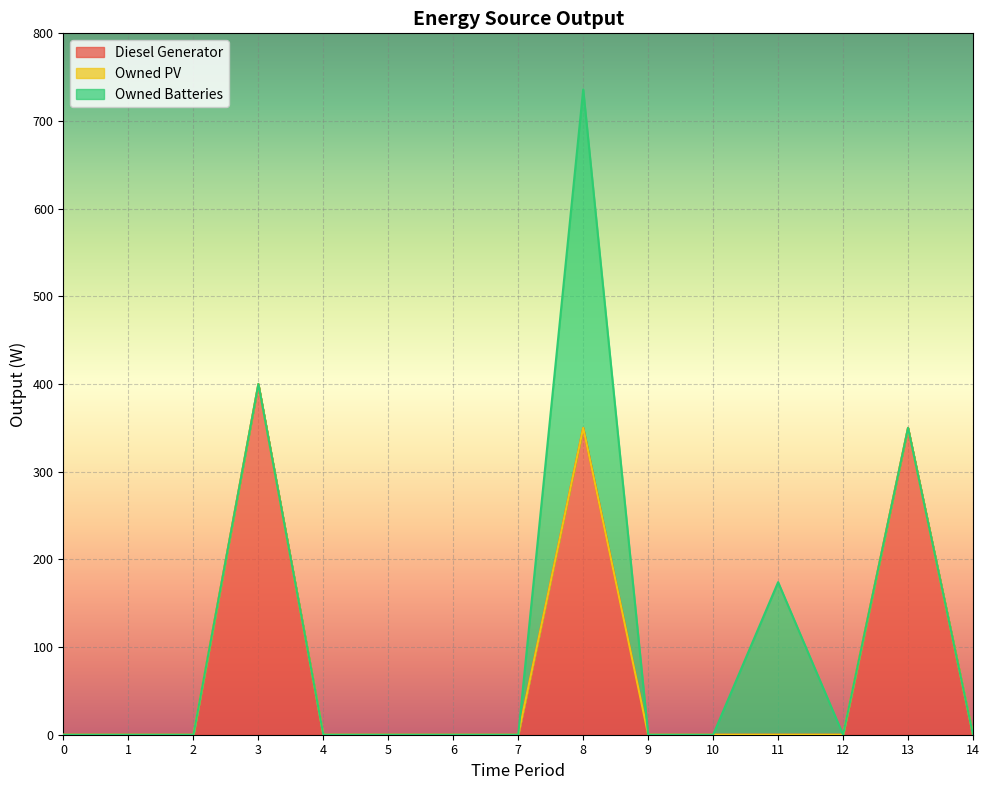

The Owned Batteries series shows 154 at 10. True or false?

False